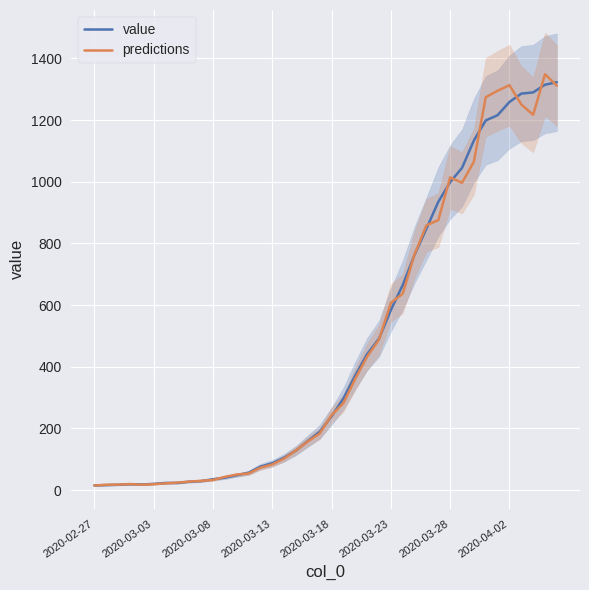

Rank the series at 27 from highest to lowest value.

predictions, value